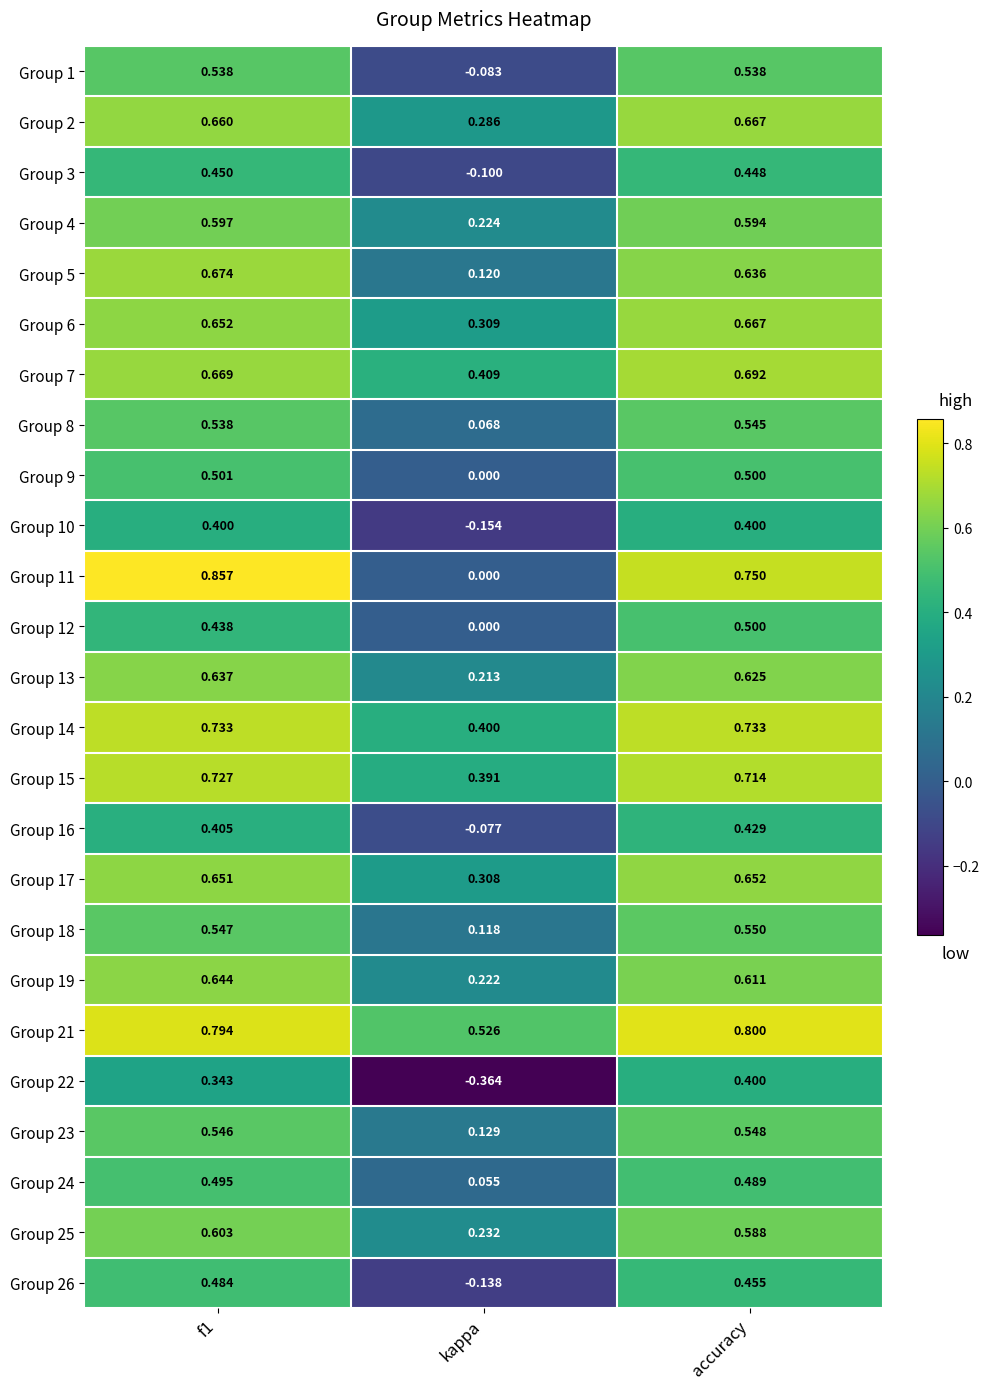

Which category has the lowest value in the Group 13 series?

kappa